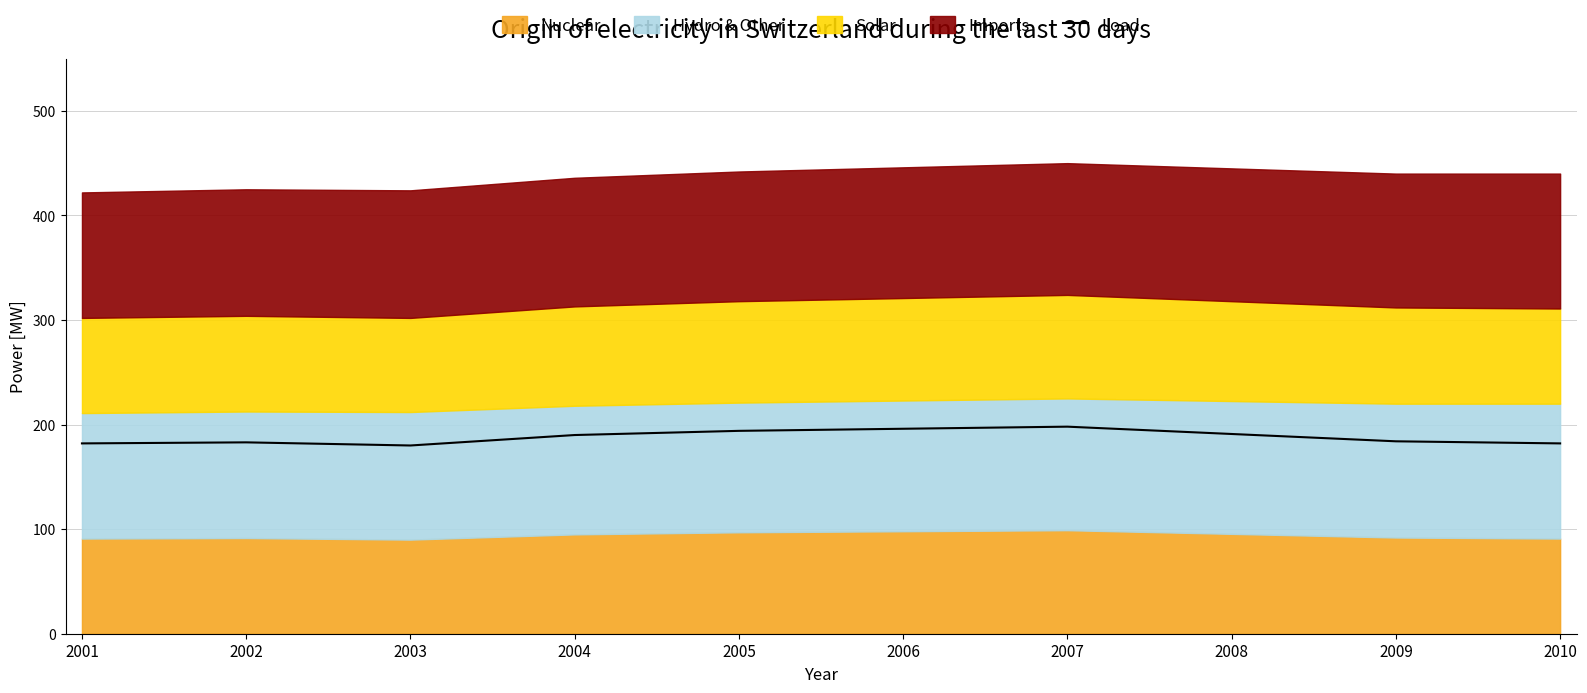

Reading left to right, extract all data points from this chart.

2001=182	2002=183	2003=180	2004=190	2005=194	2006=196	2007=198	2008=191	2009=184	2010=182